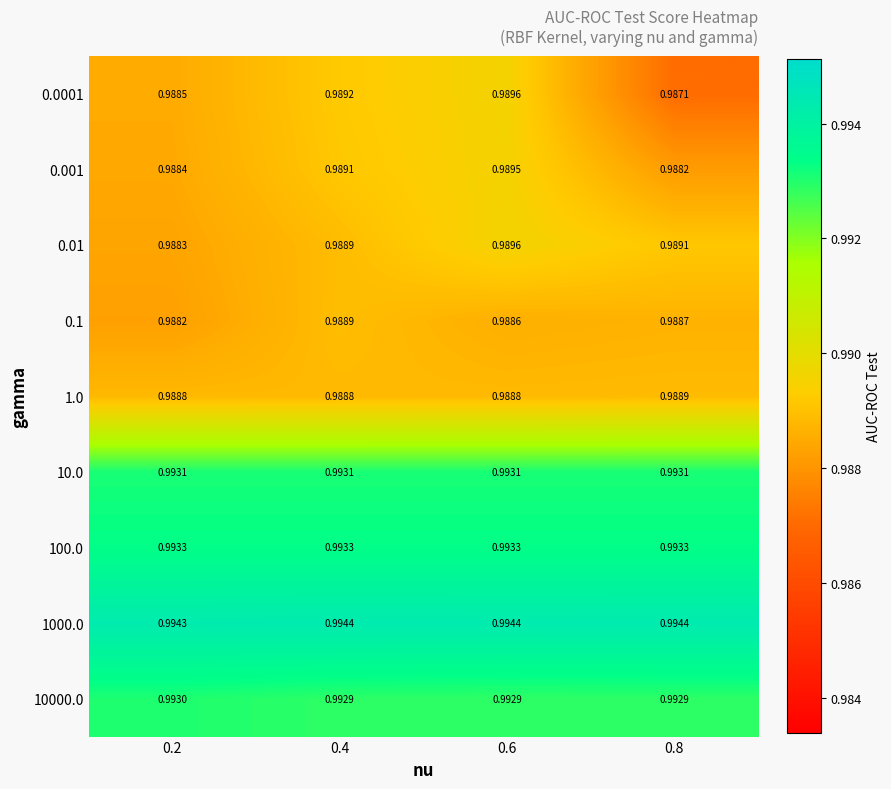

Between 0.2 and 0.6, which series saw the biggest shift?

0.01